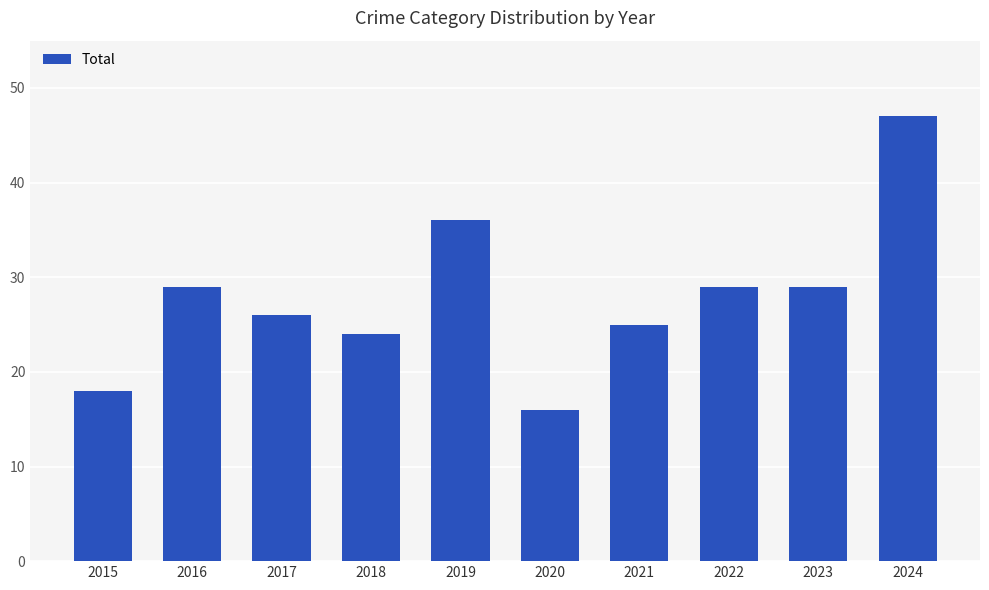

Between 2017 and 2020, which is larger?

2017